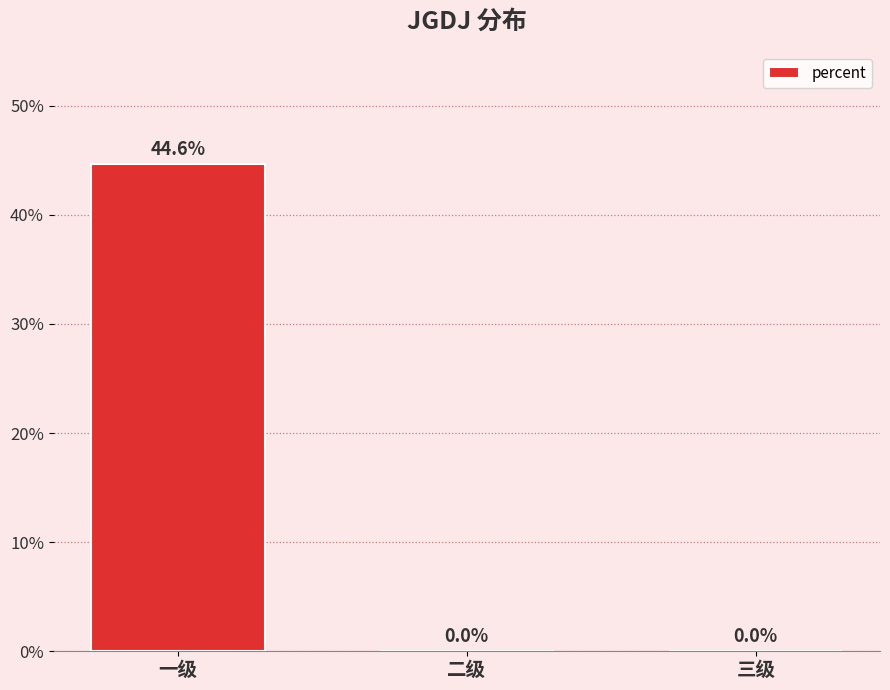

Reading left to right, transcribe all the data shown in this chart.

一级=0.4	二级=0.0	三级=0.0